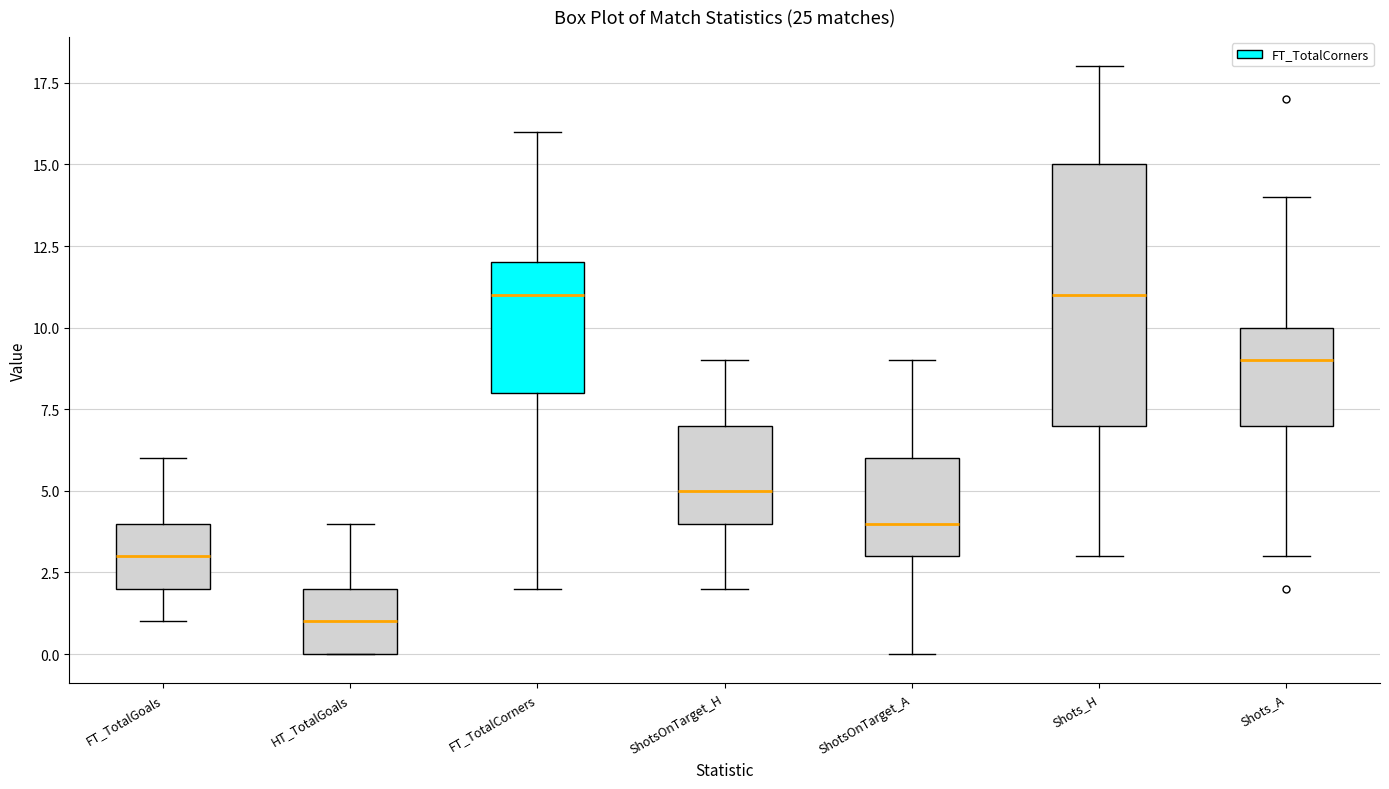

Where is the lower edge of the box for FT_TotalCorners on the y-axis? The values are not printed on the chart, so give them approximately, as read against the axis.

8